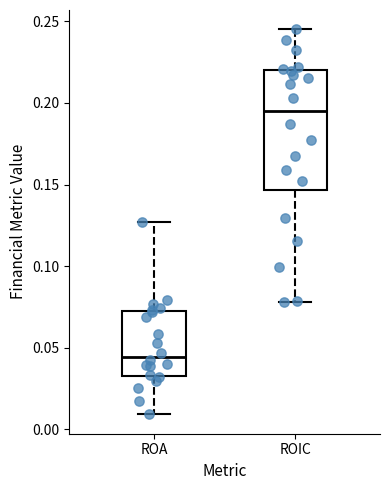

Comparing the boxes themselves (not the whiskers), which one is the tallest?

ROIC